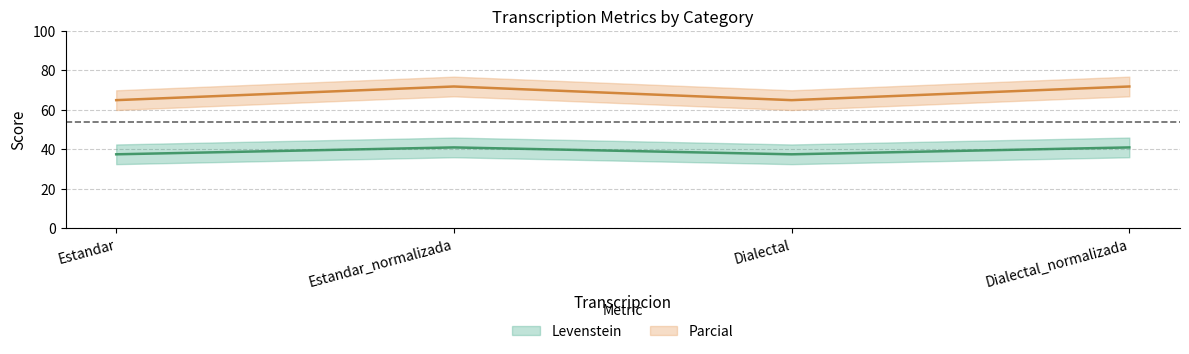

Where is the first local minimum for Levenstein?

Dialectal